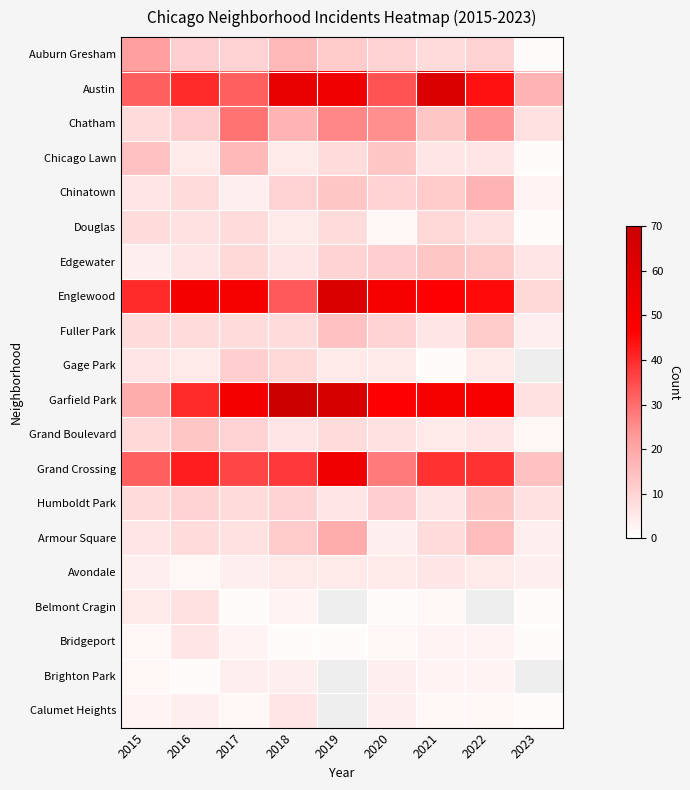

Between 2018 and 2023, which series saw the biggest shift?

Garfield Park